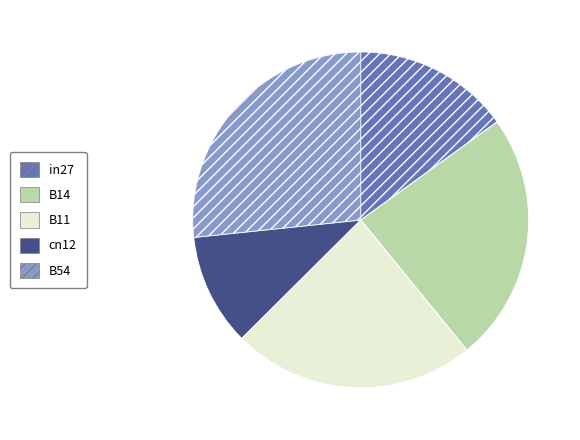

Which has a higher value, cn12 or B11?

B11